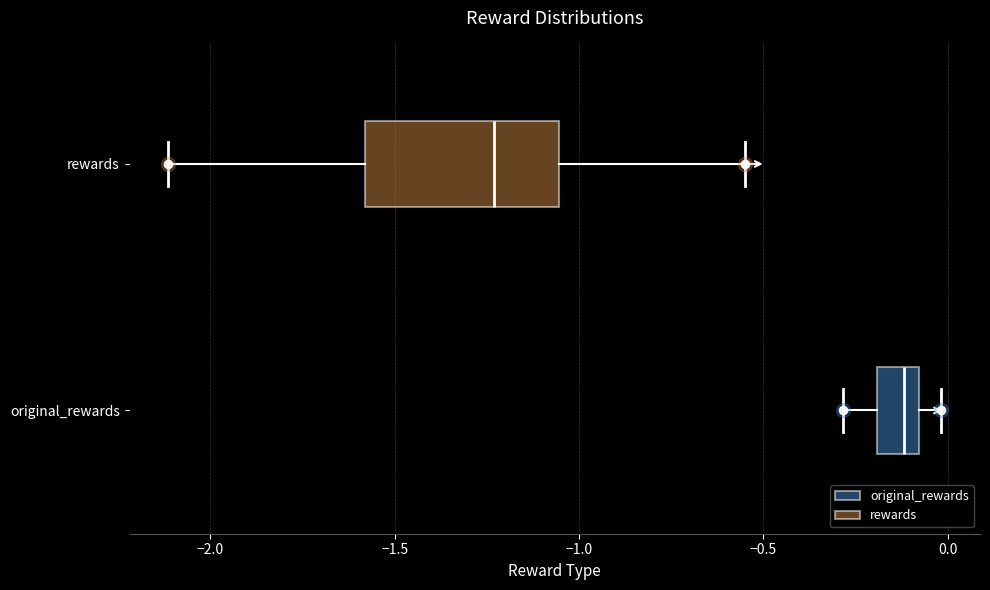

Which box has the furthest to the left median line?

rewards